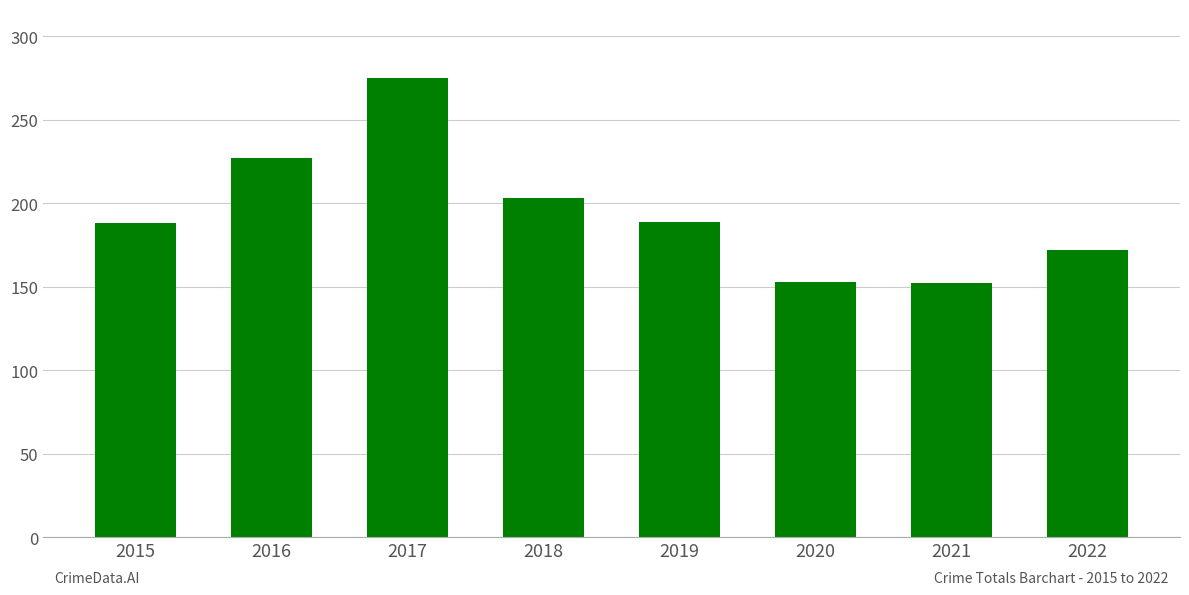

What is the ratio of the value at 2015 to the value at 2021?

1.2